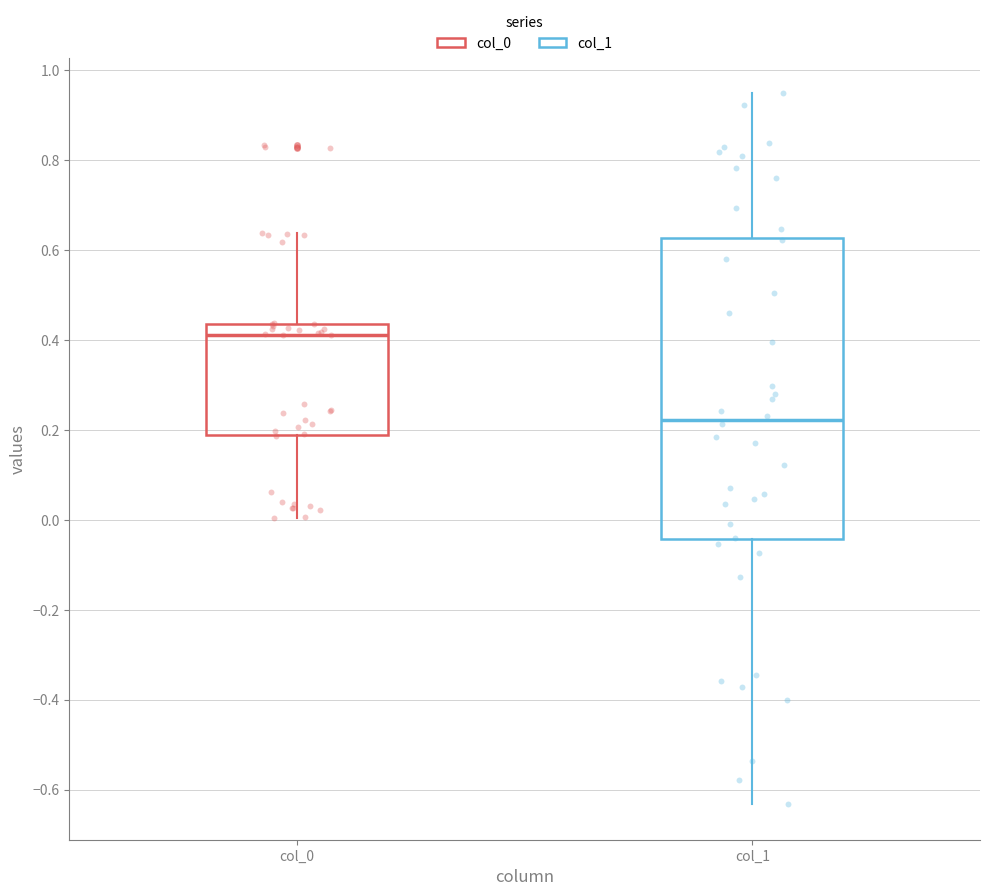

Reading left to right, read every box against the y-axis: the position of its median line, the range the box covers, and the ends of its whiskers. The values are not printed on the chart, so give them approximately, as read against the axis.

col_0: median 0.42, box 0.18 to 0.44, whiskers 0.00 to 0.64
col_1: median 0.22, box -0.04 to 0.62, whiskers -0.64 to 0.94